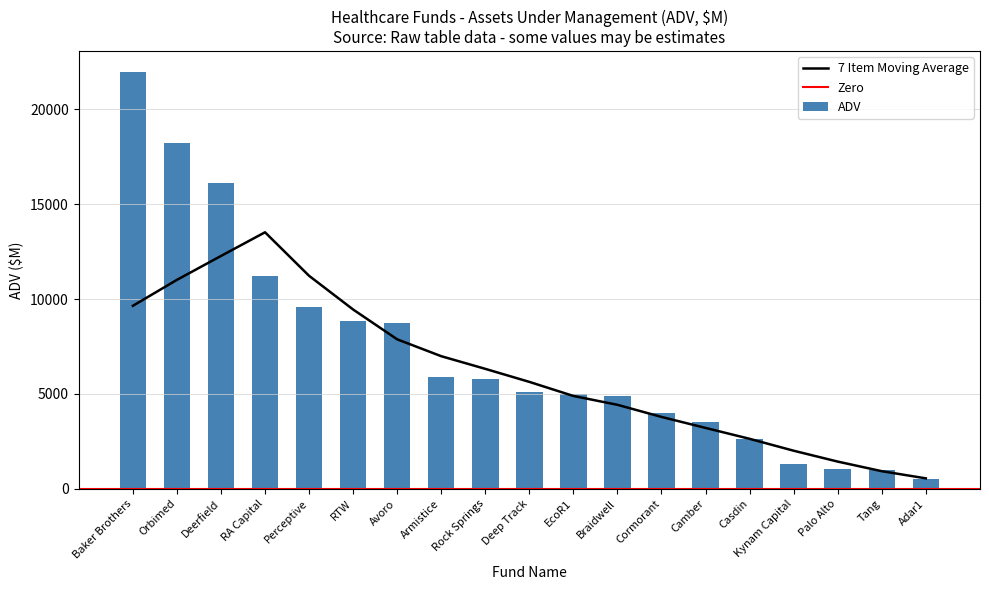

Does the chart contain stacked bars?

No